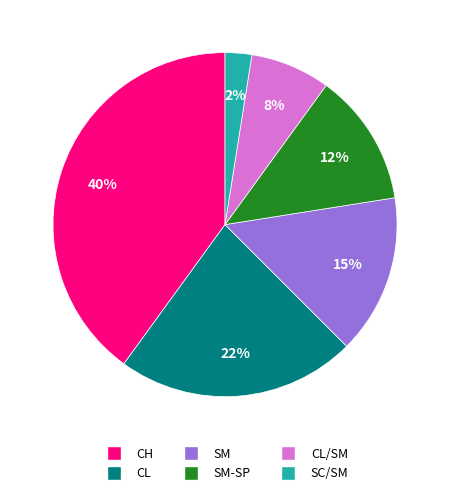

Does any single category account for the majority?

No